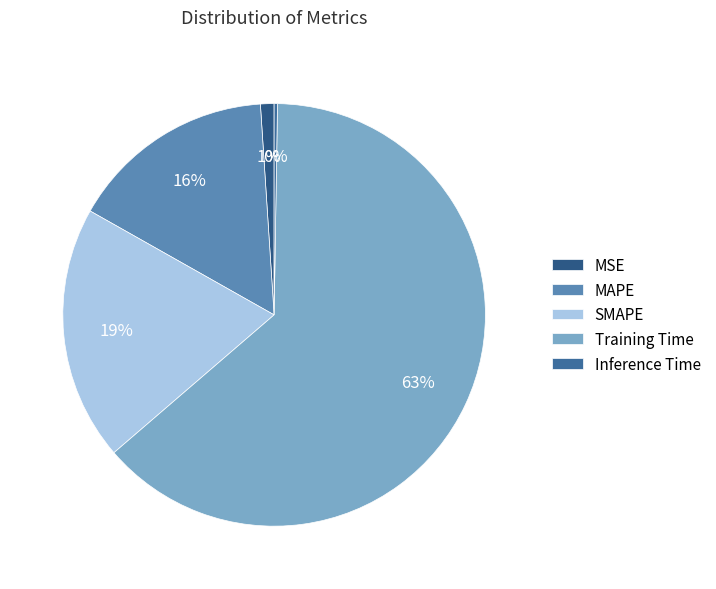

To the nearest percent, what percentage of the pie is Training Time?

63%